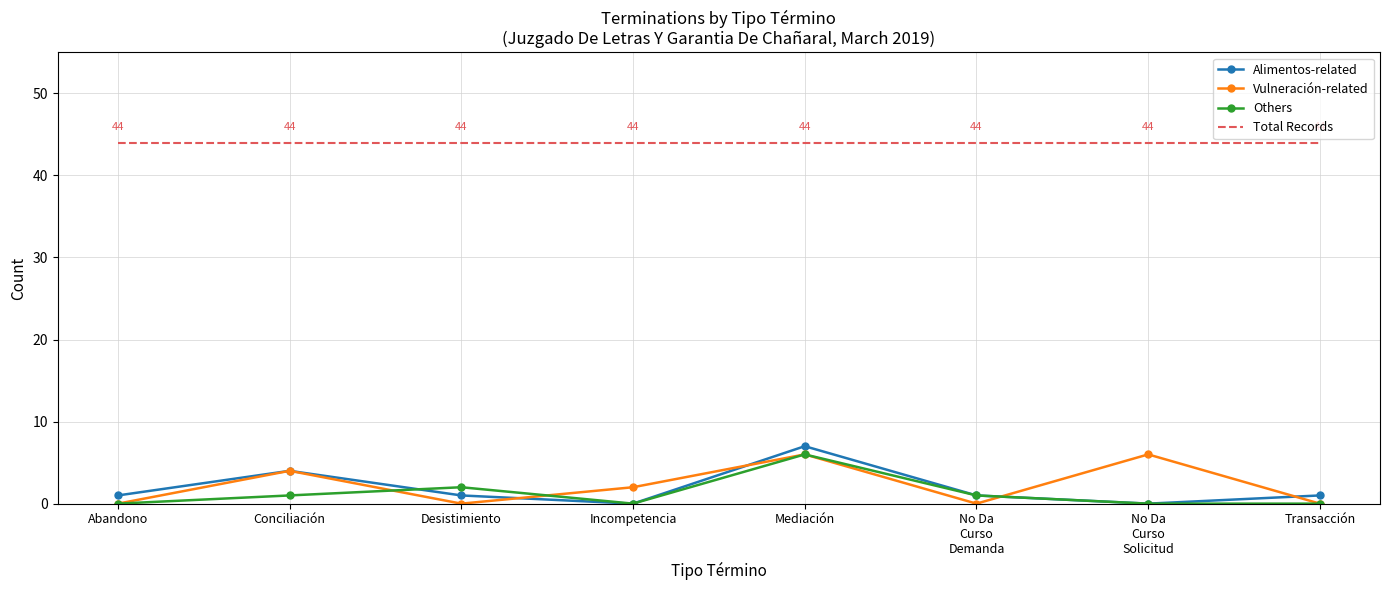

What position from the right is Mediación?

4